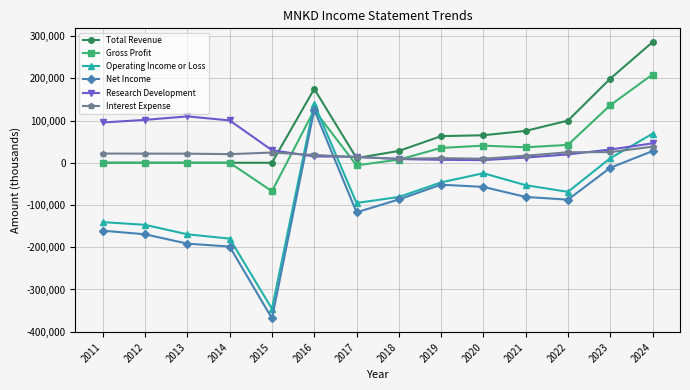

At which category does the chart reach its minimum across all series?

2015